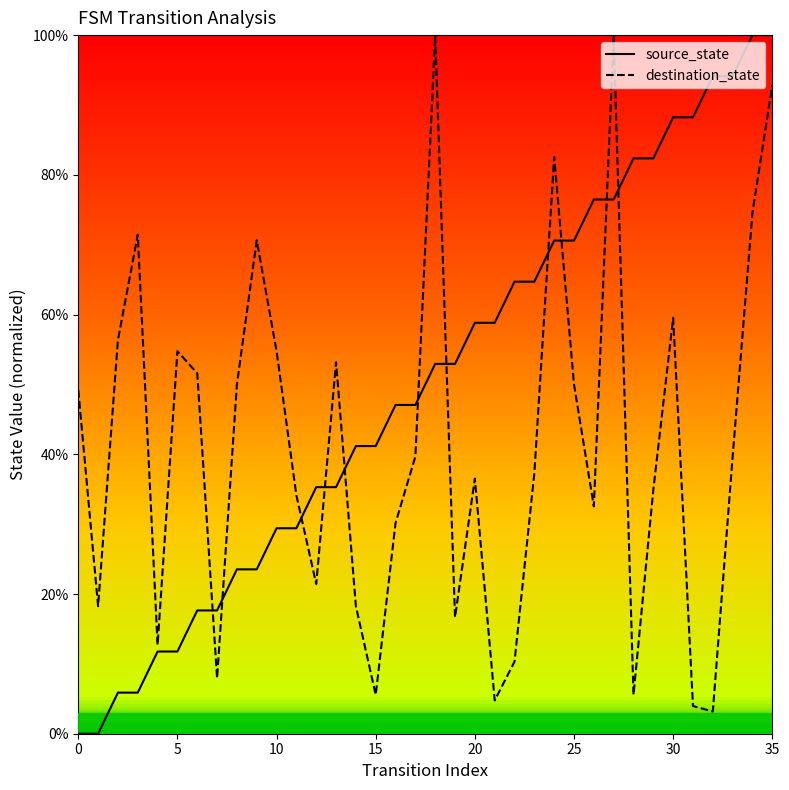

Does the chart have visible grid lines?

No